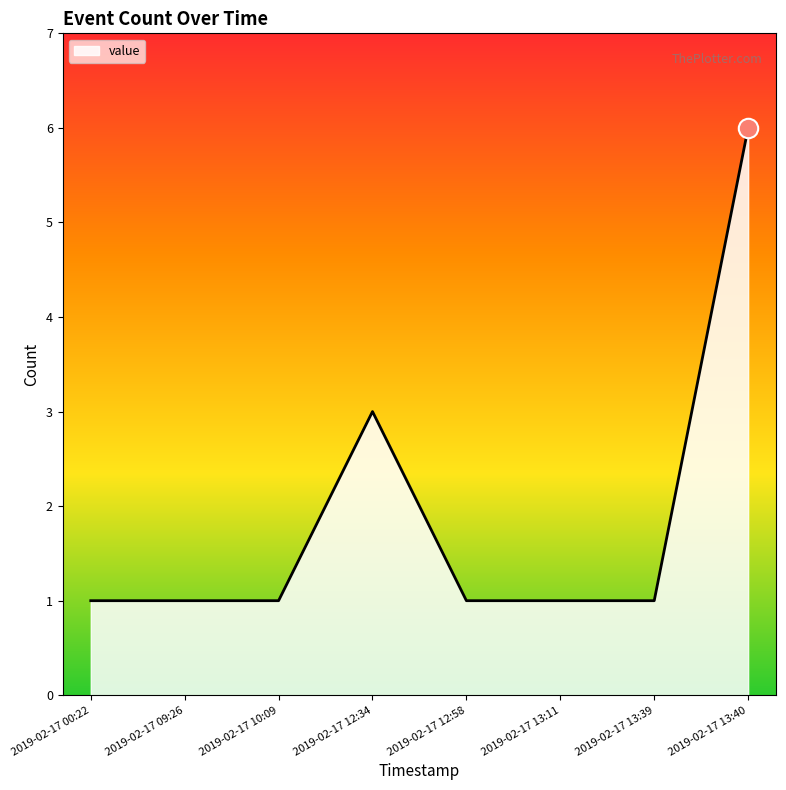

At which label is the value closest to 3?

2019-02-17 12:34